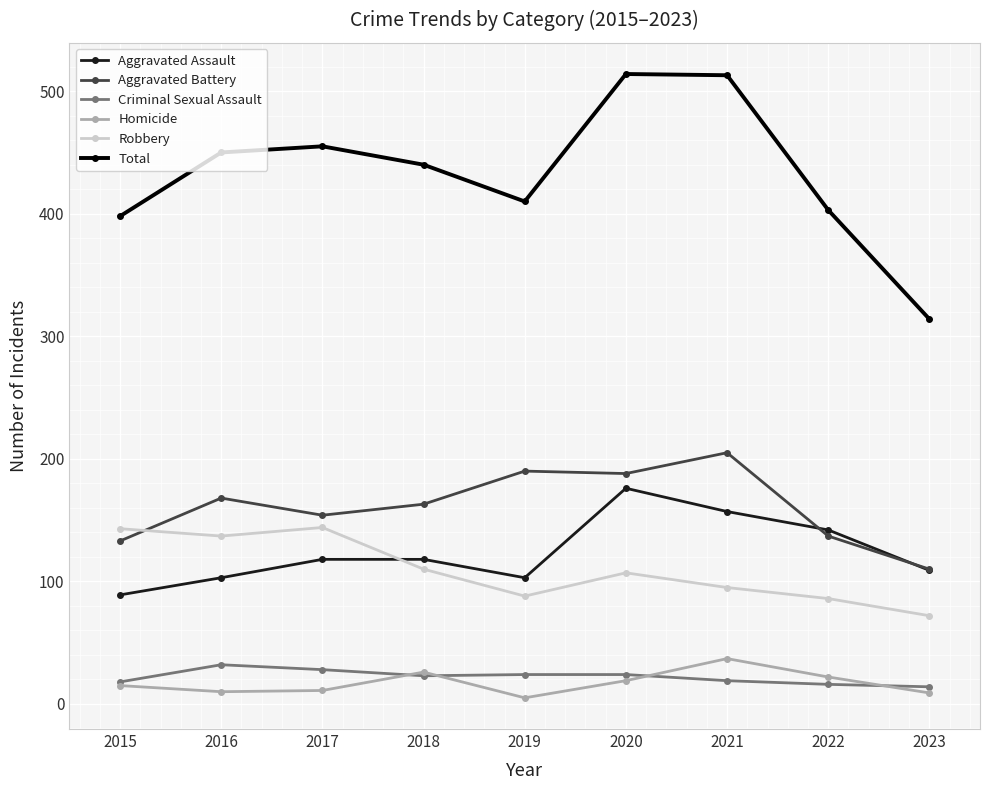

What is the total value across all series at 2018?

880